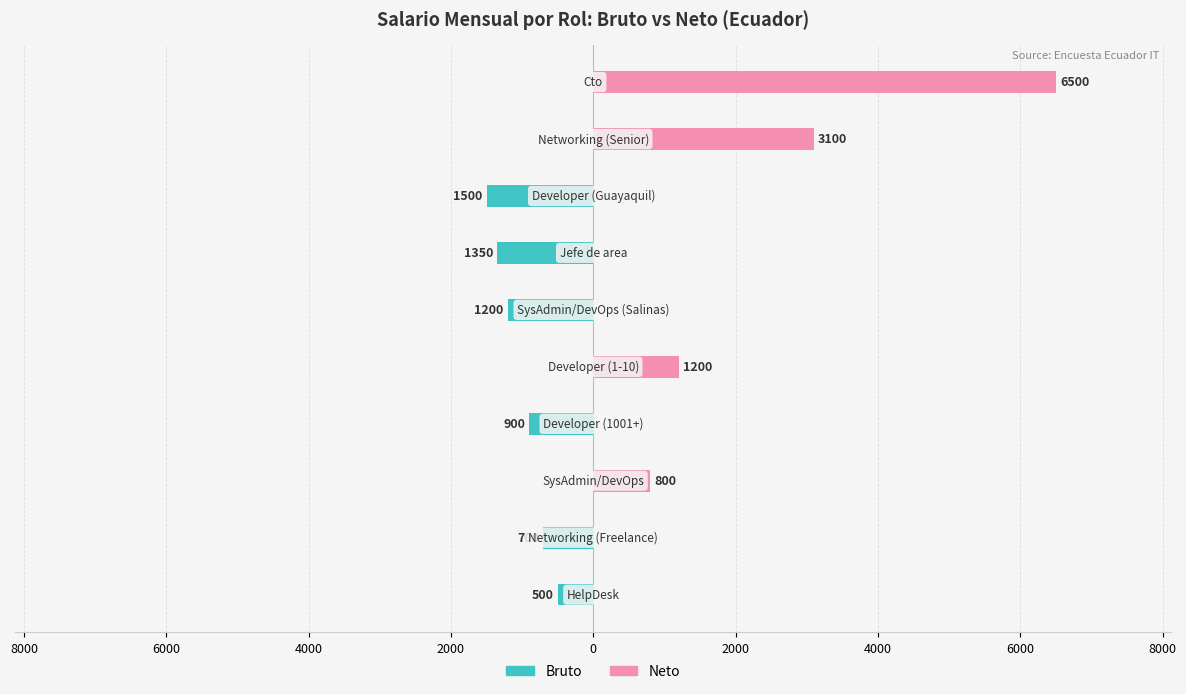

Reading left to right, list all the values displayed in this chart.

Bruto: 10000=-500	8000=-700	6000=0	4000=-900	2000=0	0=-1200	2000=-1350	4000=-1500	6000=0	8000=0
Neto: 10000=0	8000=0	6000=800	4000=0	2000=1200	0=0	2000=0	4000=0	6000=3100	8000=6500